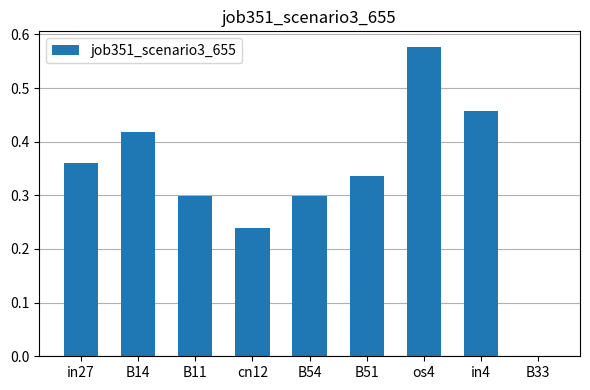

At which label is the value closest to 0?

B33